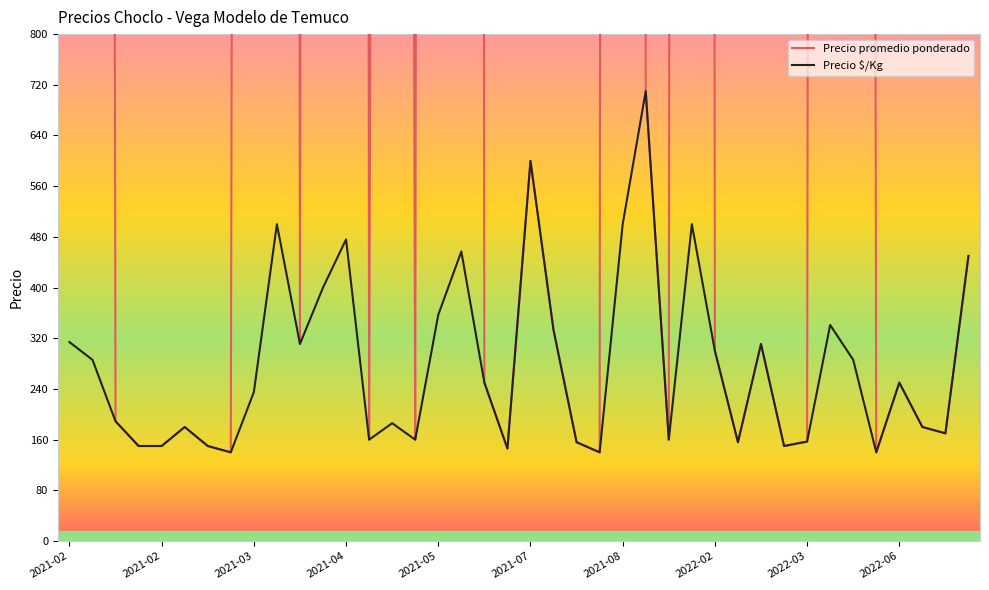

Reading right to left, transcribe all the data shown in this chart.

Precio promedio ponderado: 450	170	180	250	140	20000	23846	157	150	311	156	300	35000	160	710	35000	140	156	333	600	146	250	32000	25000	160	13000	160	33333	28000	311	35000	16471	140	150	180	150	150	189	20000	22000
Precio $/Kg: 450	170	180	250	140	286	341	157	150	311	156	300	500	160	710	500	140	156	333	600	146	250	457	357	160	186	160	476	400	311	500	235	140	150	180	150	150	189	286	314